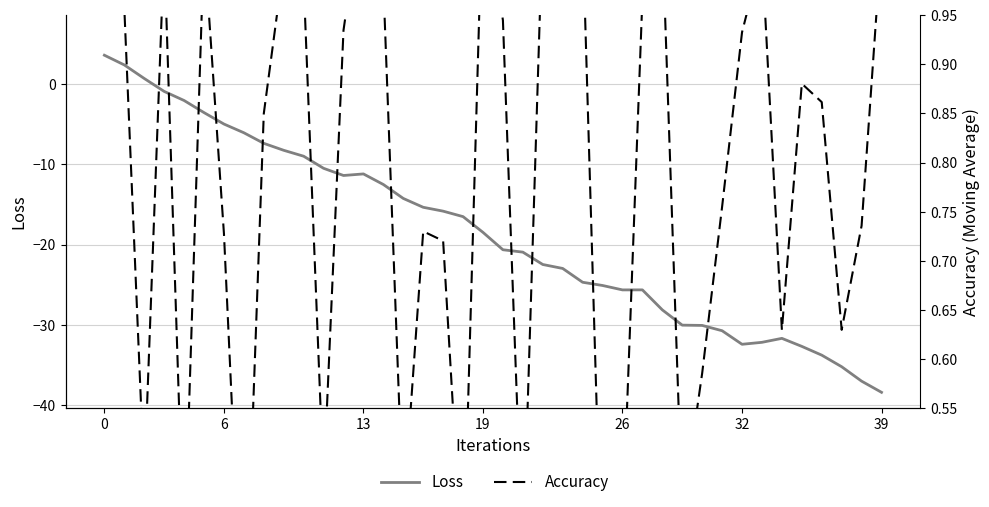

What is the difference between the maximum and minimum values in the Accuracy series?

0.8